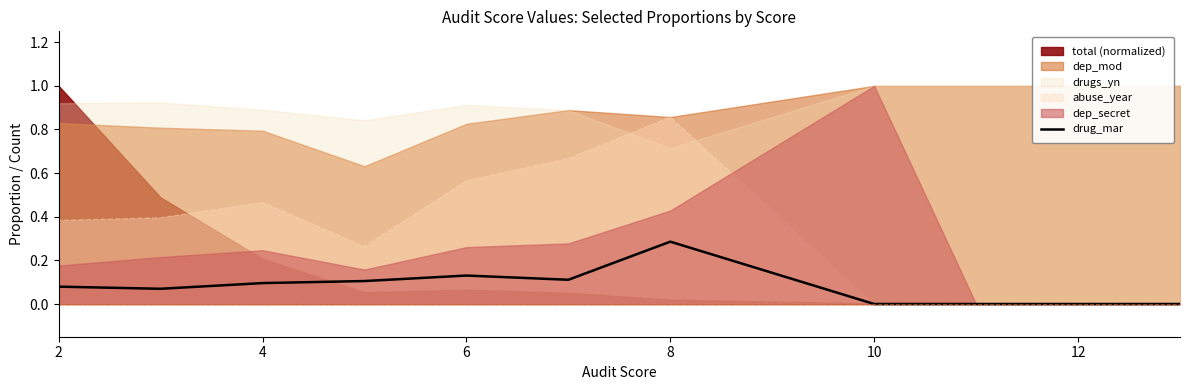

The drug_mar series shows 0.0 at 4. True or false?

False